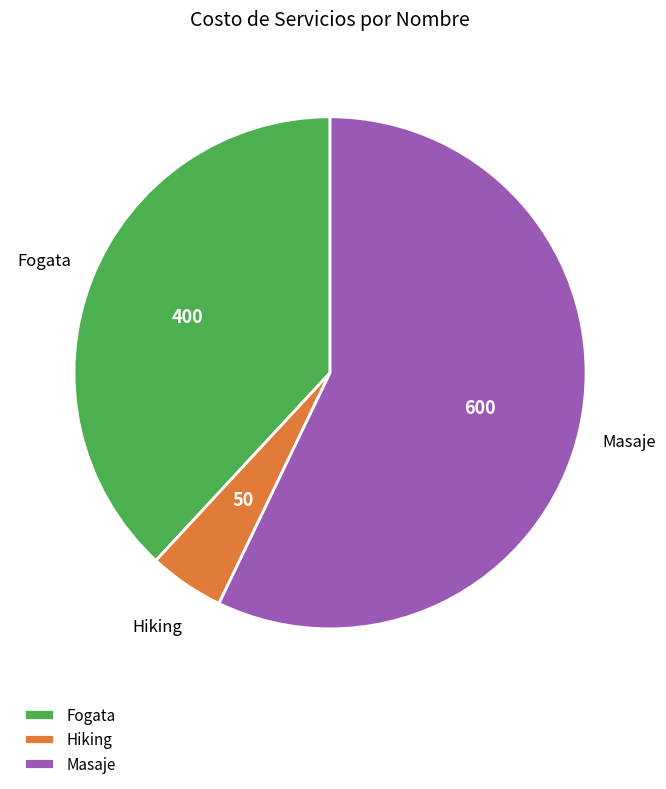

How many slices are in this pie chart?

3